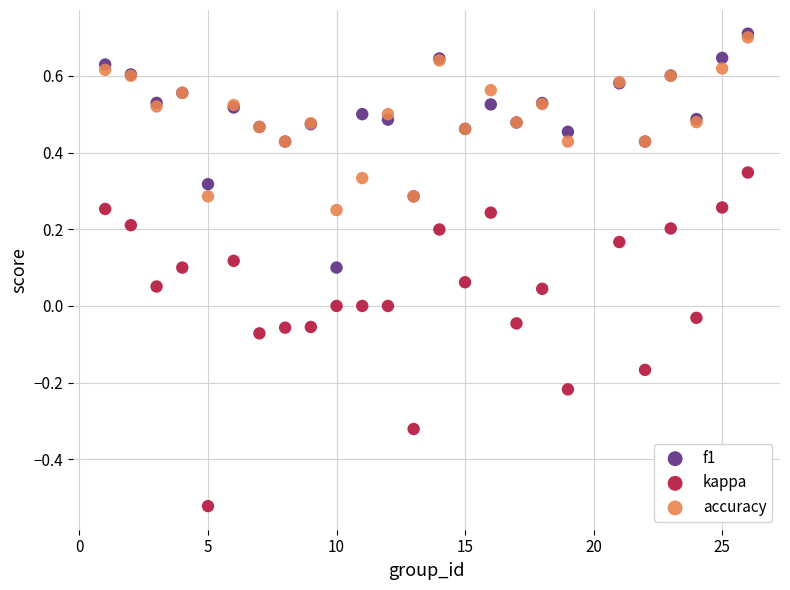

Which series reaches the minimum Y coordinate?

kappa